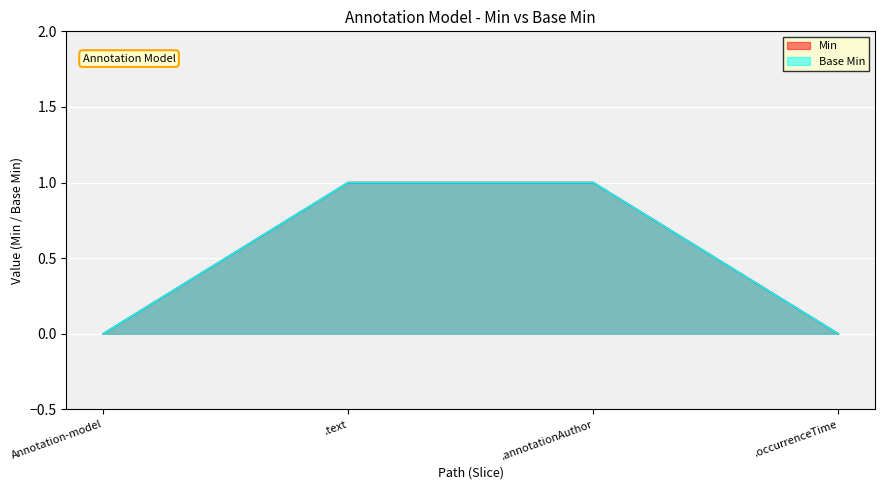

Count the number of categories in the chart.

4